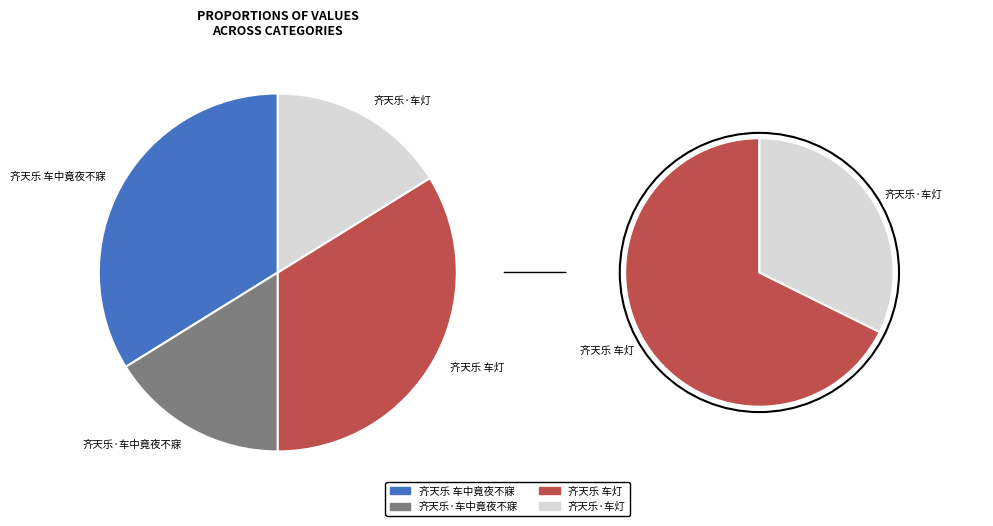

To the nearest percent, what is the combined percentage of 齐天乐 车中竟夜不寐 and 齐天乐·车中竟夜不寐?

50%